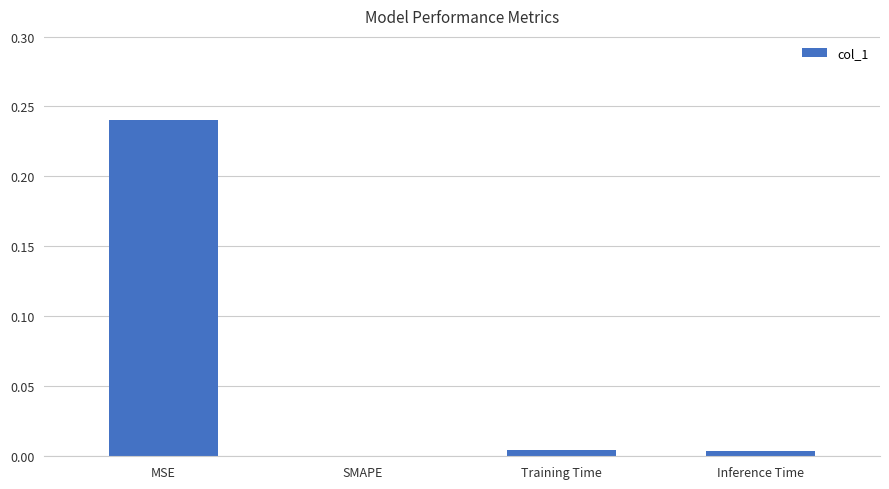

True or false: the data shows 0.0 at Inference Time.

True